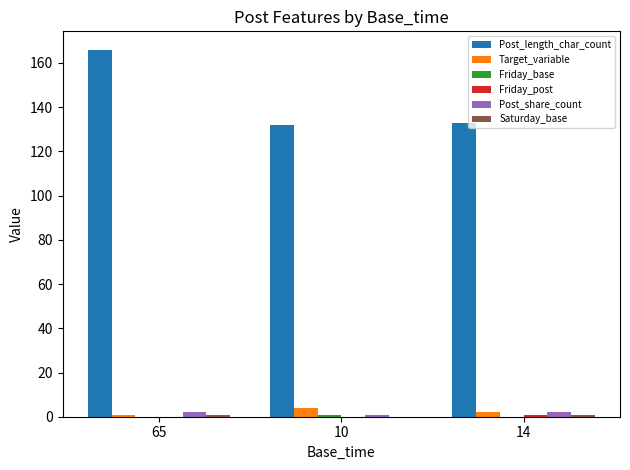

Between 65 and 10, which series saw the biggest shift?

Post_length_char_count